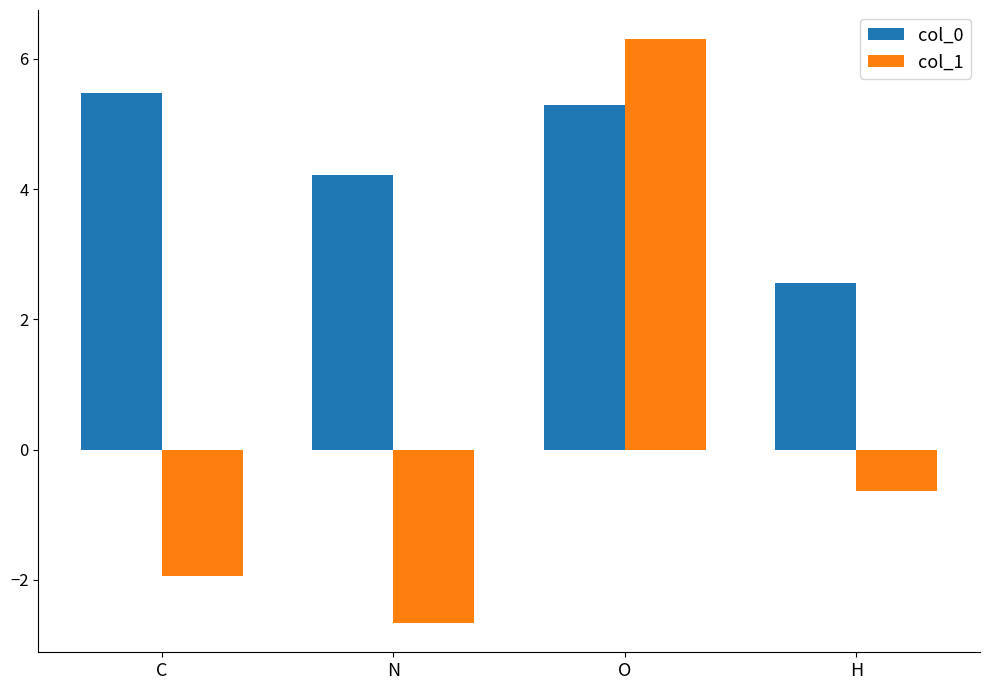

List the series in order of their overall mean, lowest first.

col_1, col_0